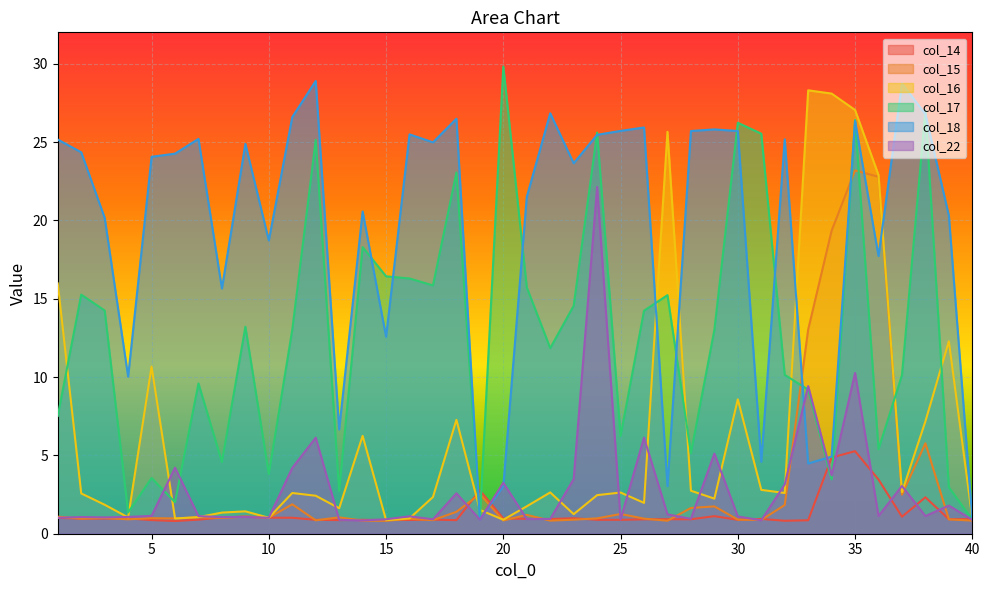

How many times do col_14 and col_17 cross each other?

5